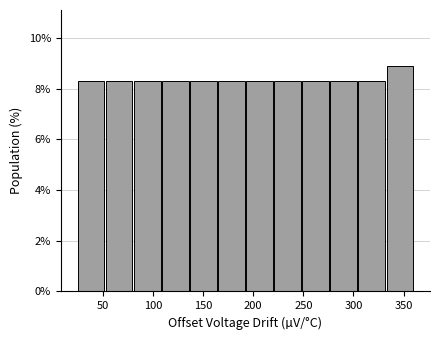

Reading left to right, transcribe this chart: for each bar, give the range it covers on the x-axis and its height. Neither the bar edges nor the heights are printed on the chart, so give them approximately, as read against the axes.

25 to 53: 8.2
53 to 81: 8.2
81 to 109: 8.2
109 to 137: 8.2
137 to 165: 8.2
165 to 193: 8.2
193 to 221: 8.2
221 to 249: 8.2
249 to 277: 8.2
277 to 305: 8.2
305 to 333: 8.2
333 to 361: 8.8